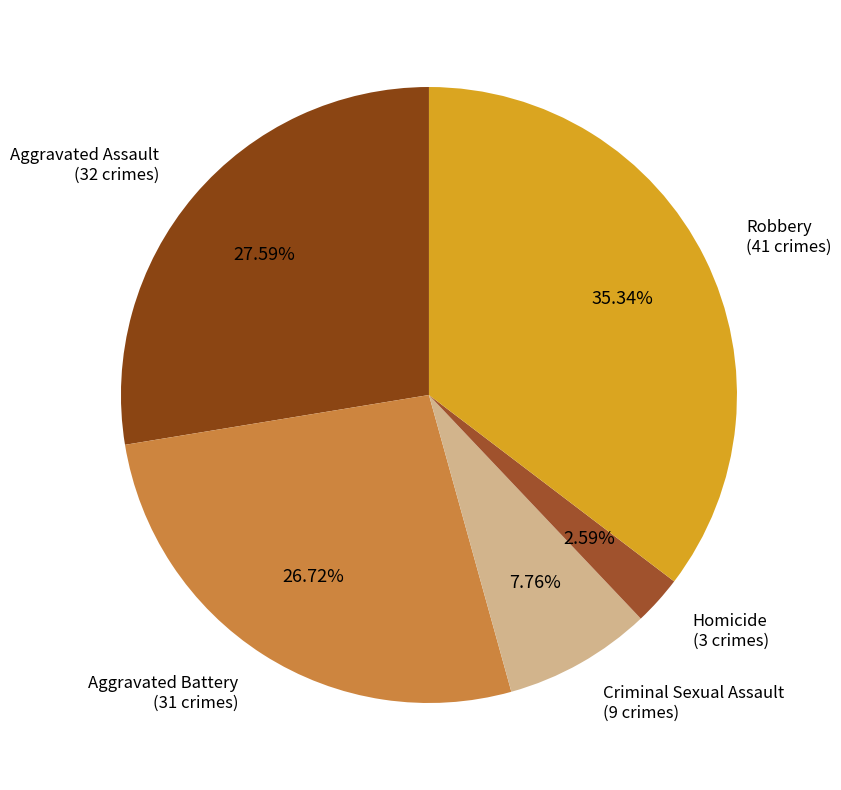

Between Homicide and Aggravated Assault, which is larger?

Aggravated Assault